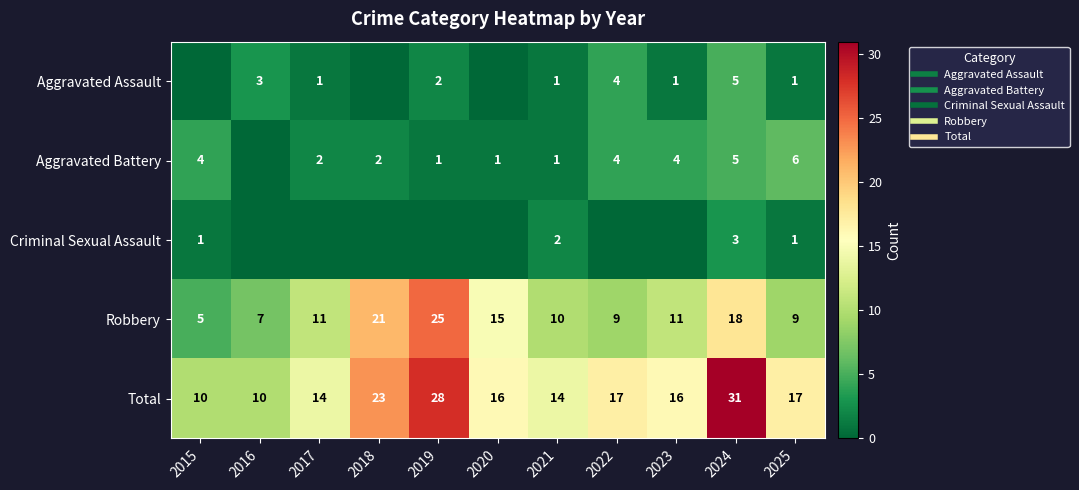

The value of Robbery at 2019 is 8. True or false?

False